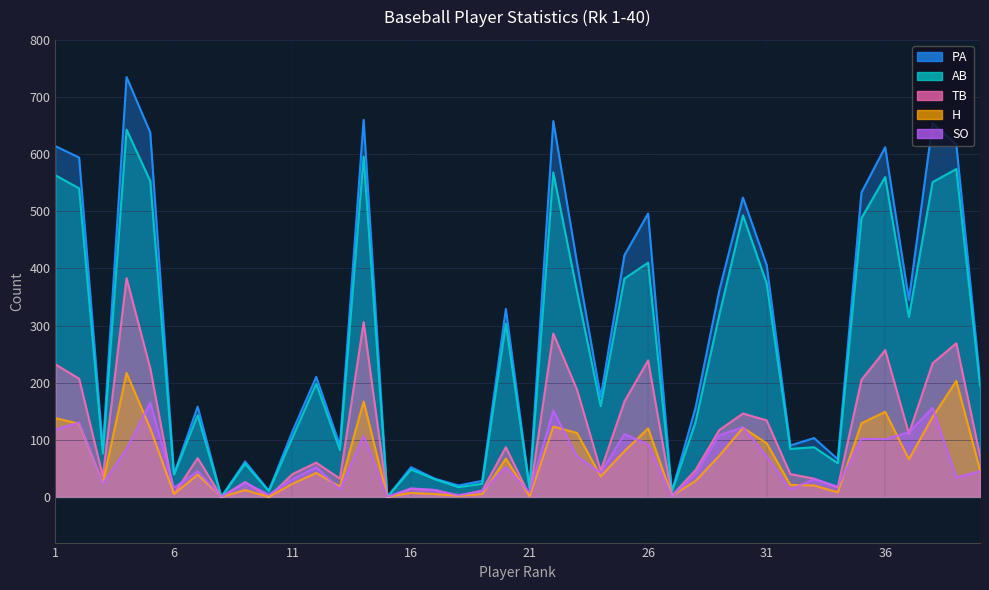

List the series in order of their peak value, highest first.

PA, AB, TB, H, SO